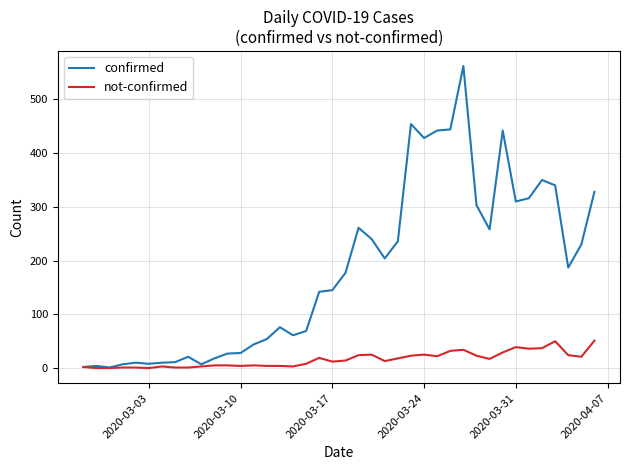

Which series has the largest total across all categories?

confirmed